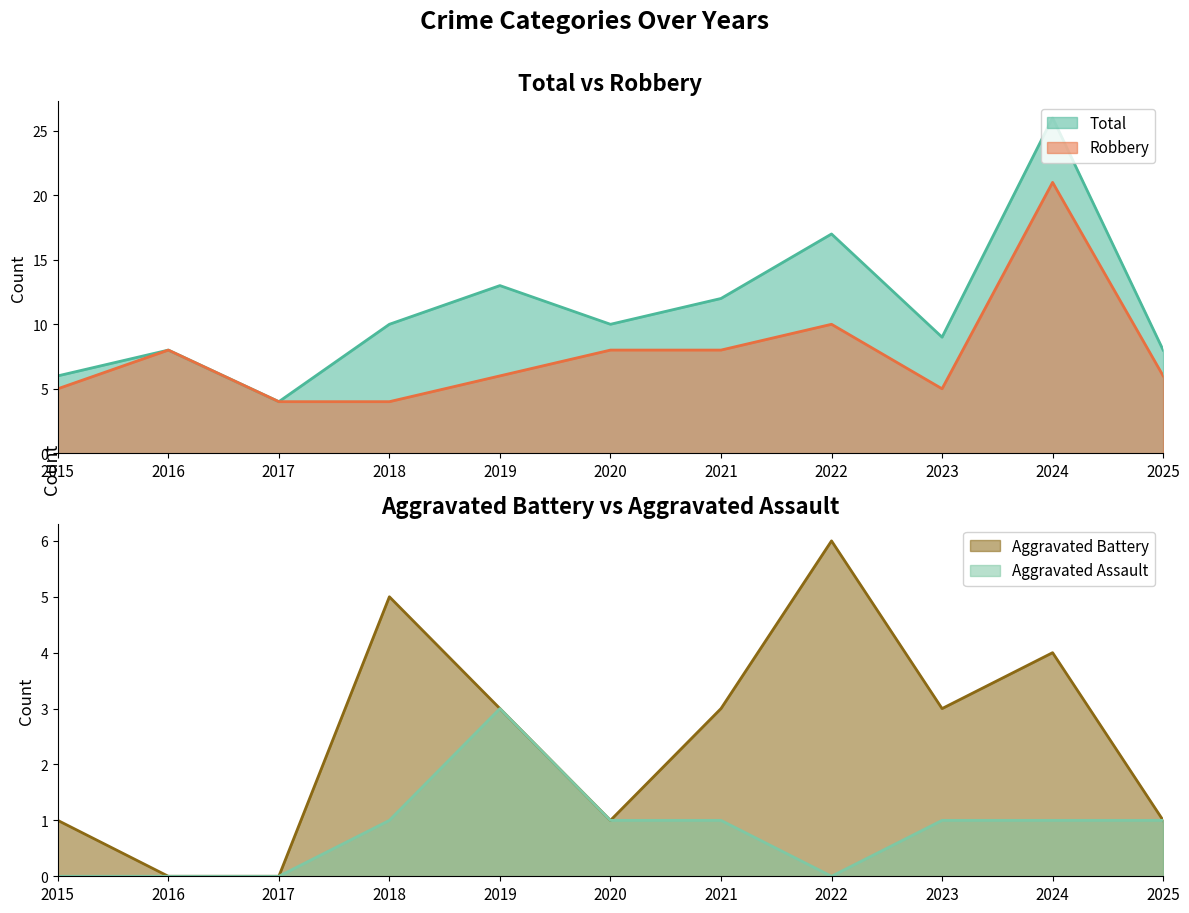

What is the difference between the highest and lowest values at 2021?

11